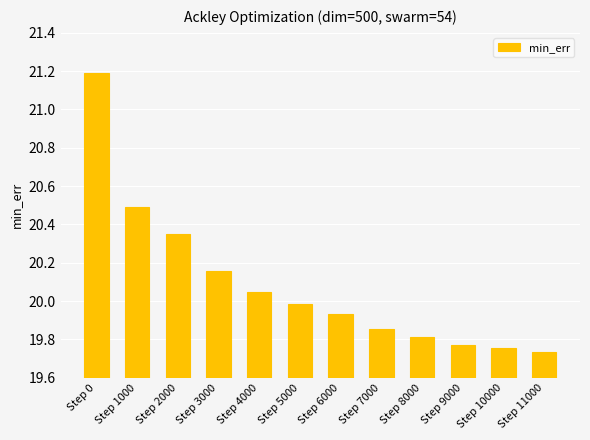

What is the difference between the maximum and second lowest values?

1.4